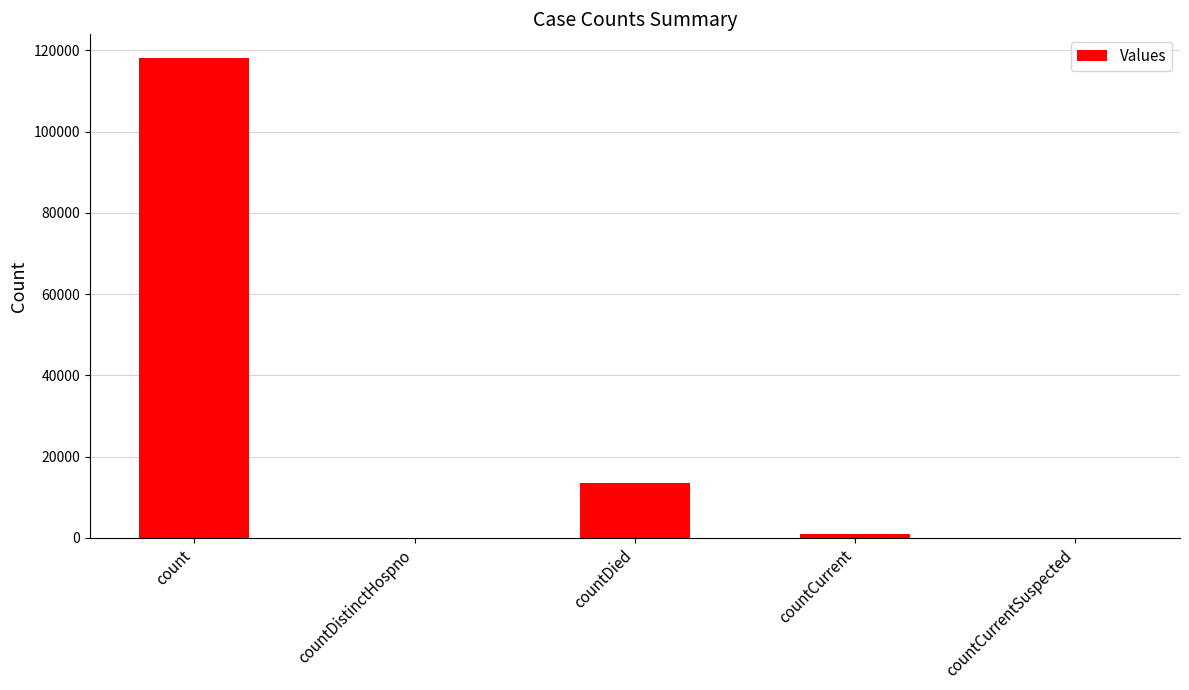

Where is the data nearest to the value 59027?

countDied